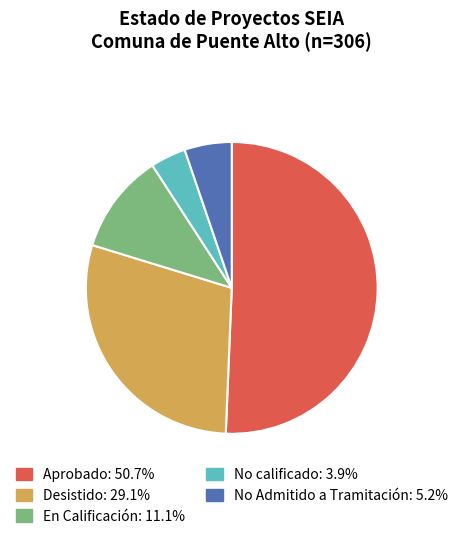

Which slice is the largest?

Aprobado